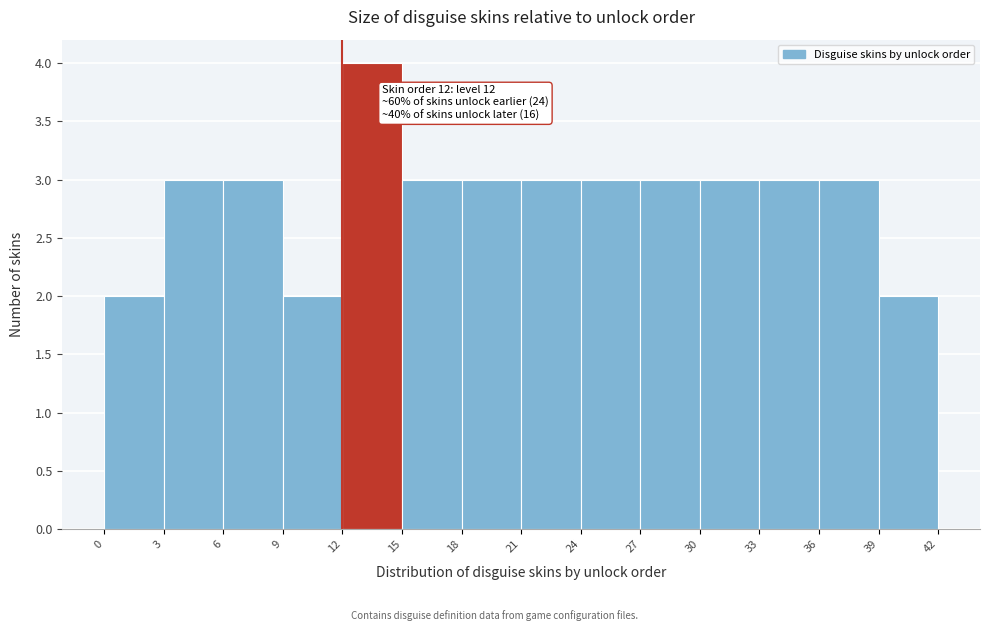

Over which range of the x-axis is the bar tallest?

12 to 15